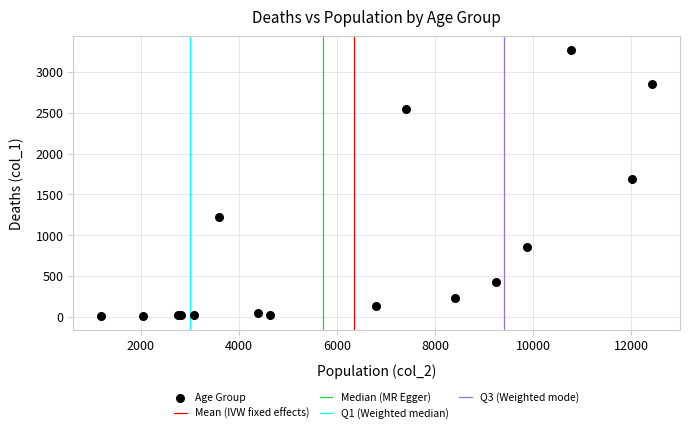

What Y value in the scatter plot is closest to 1638?

1690